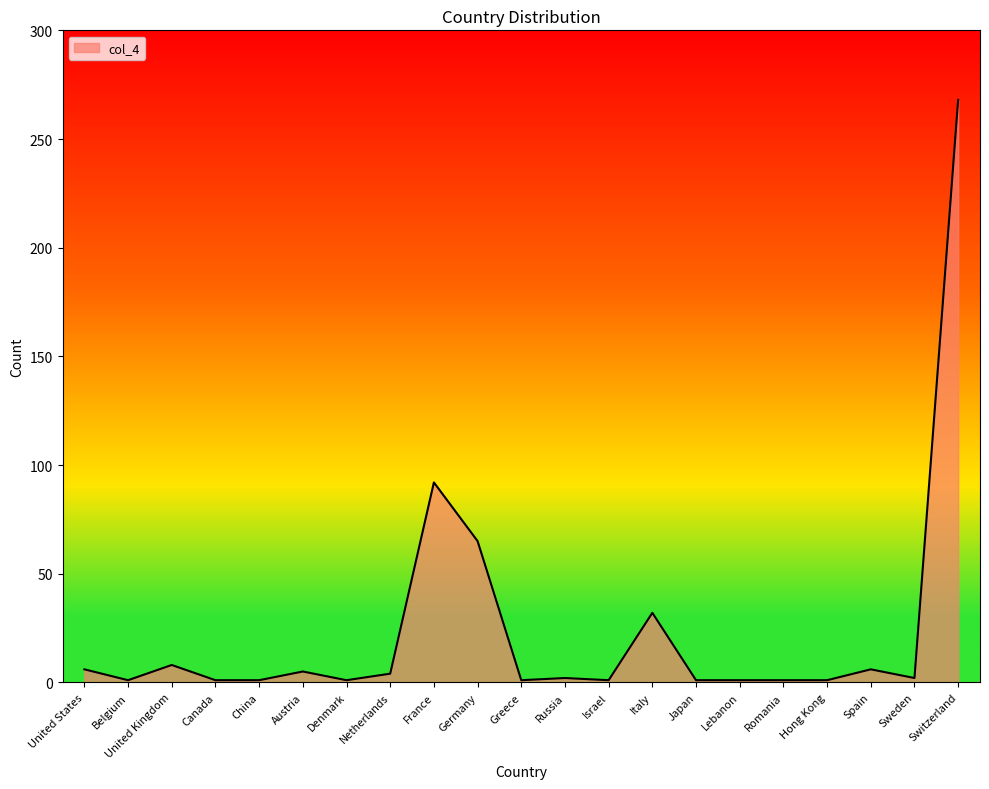

Where is the data nearest to the value 134?

France